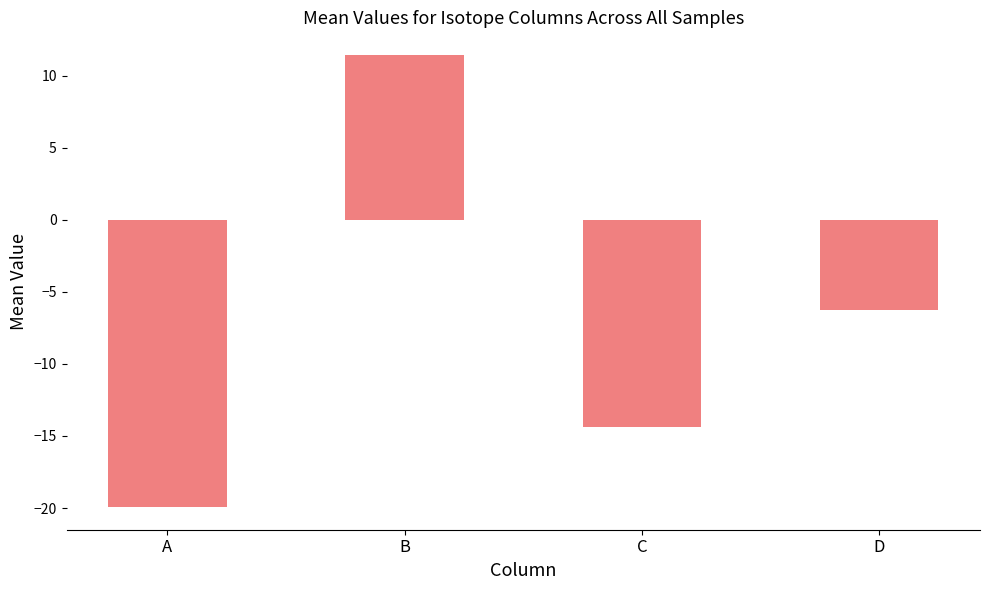

How many values are above zero?

1